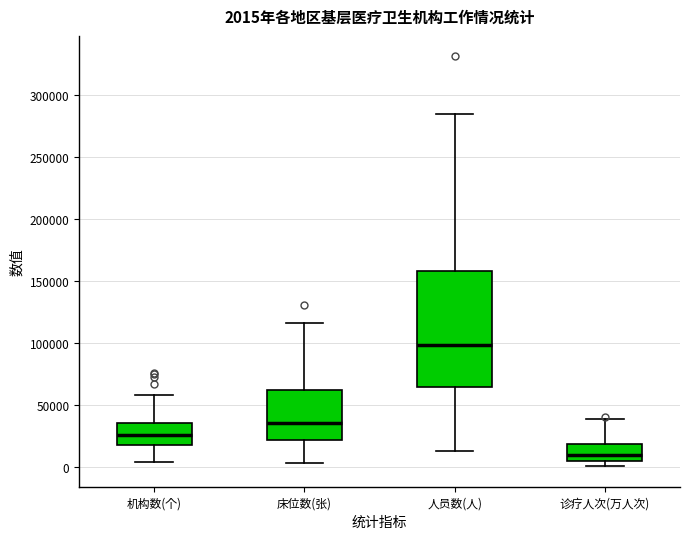

Comparing the boxes themselves (not the whiskers), which one is the tallest?

人员数(人)